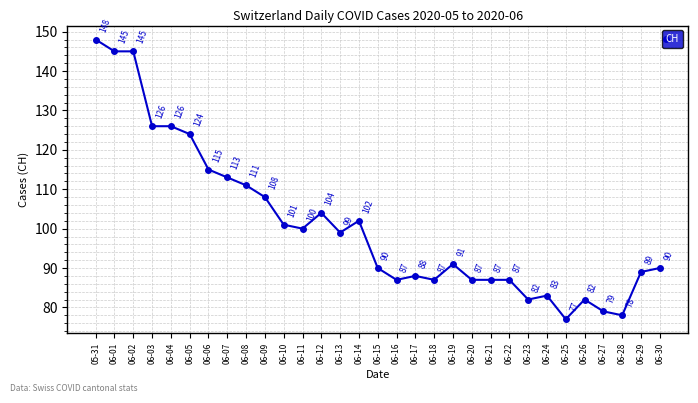

True or false: there are more than 2 points higher than both neighbors.

True